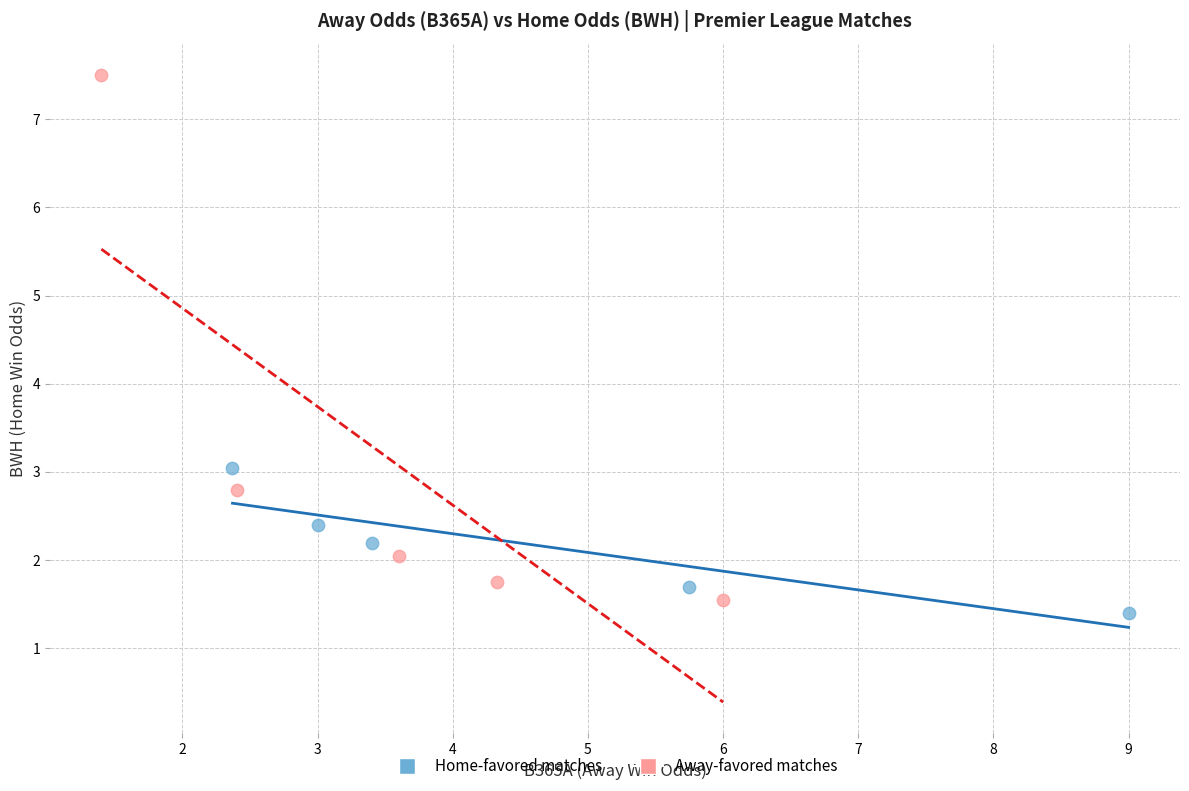

Which series has the largest Y range (max minus min)?

Away-favored matches